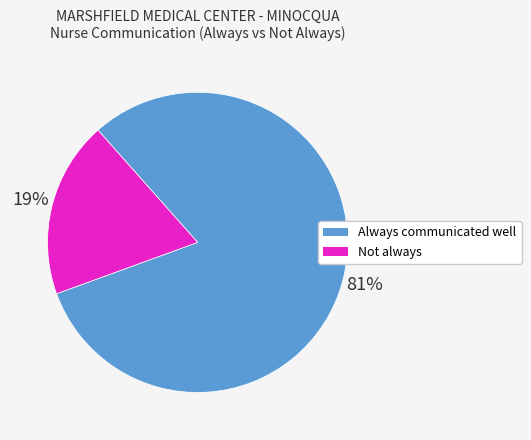

Does any single category account for the majority?

Yes